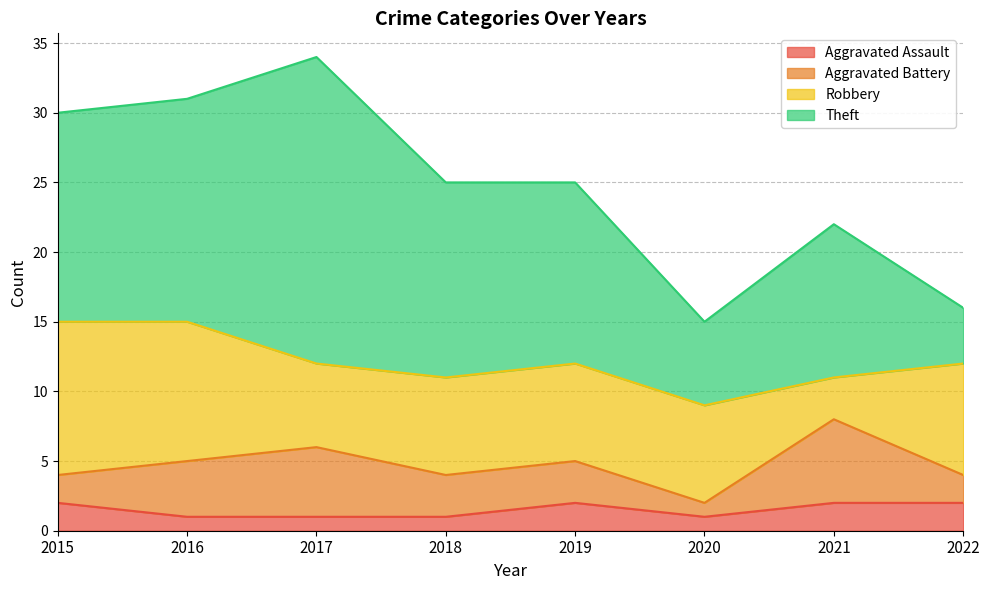

What is the value of the Aggravated Assault point at the 1st from the left?

2